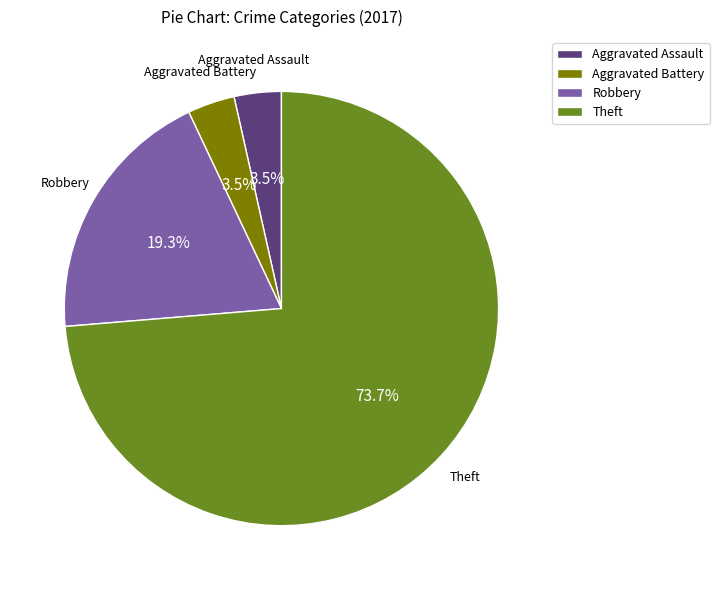

To the nearest percent, what is the average slice percentage?

25%